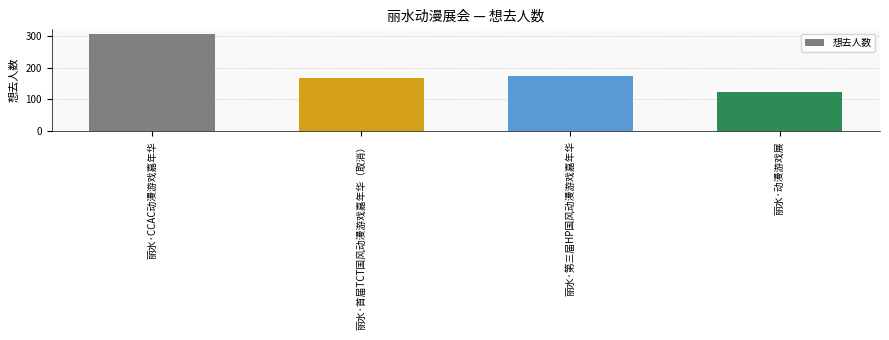

The value at 丽水·动漫游戏展 is 30. True or false?

False